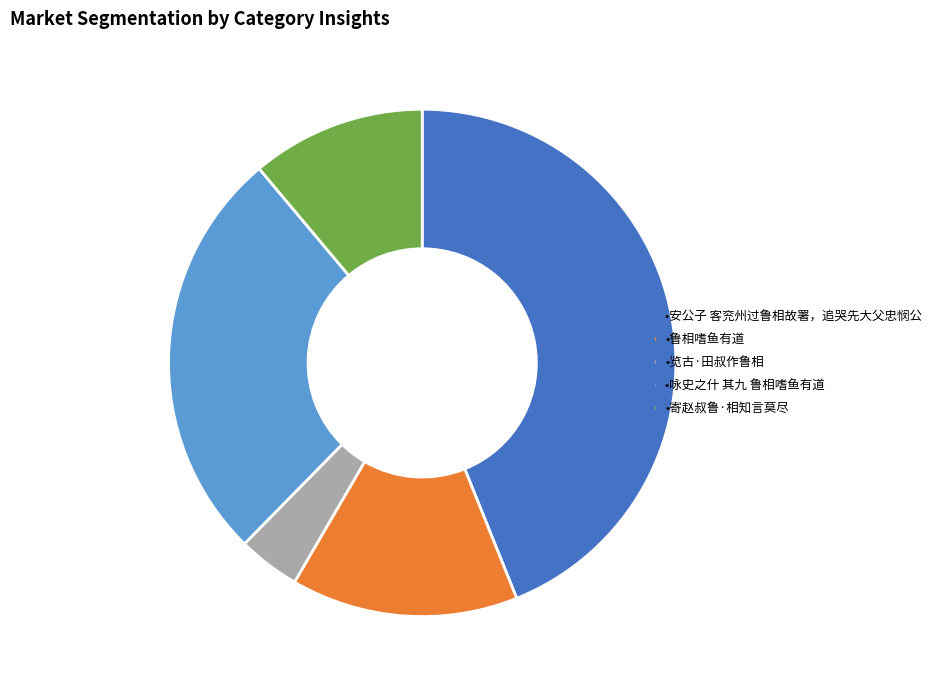

Is there any slice that represents more than half of the pie?

No